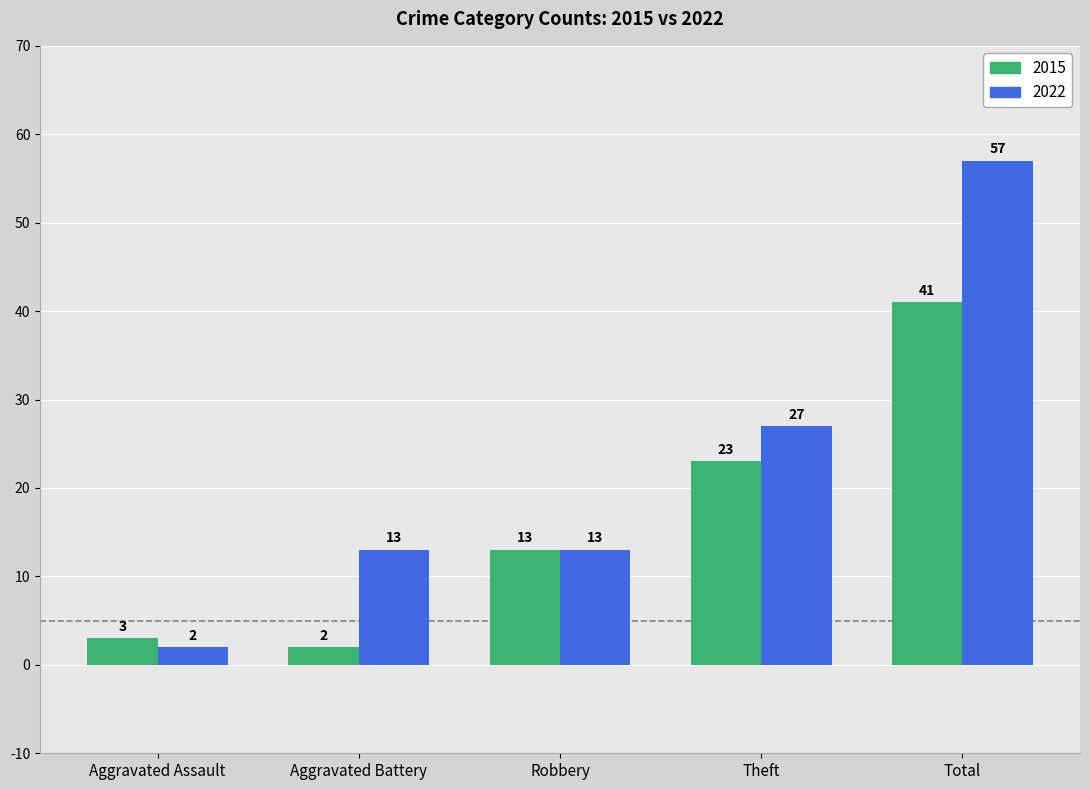

Count the 2022 values in the range 13 to 27.

3